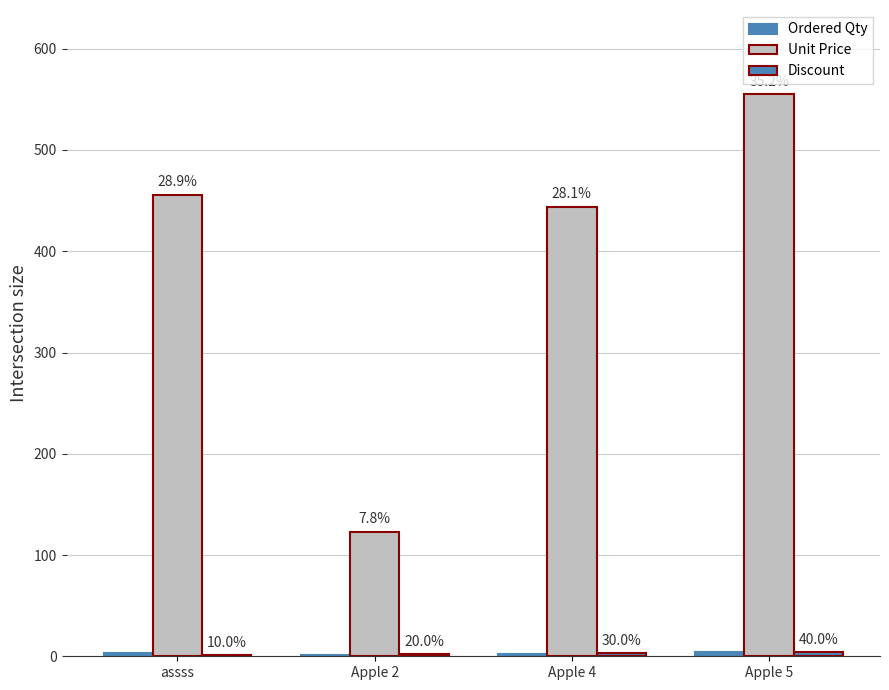

Reading left to right, list all the values displayed in this chart.

Ordered Qty: assss=3	Apple 2=1	Apple 4=2	Apple 5=4
Unit Price: assss=456	Apple 2=123	Apple 4=444	Apple 5=555
Discount: assss=1	Apple 2=2	Apple 4=3	Apple 5=4